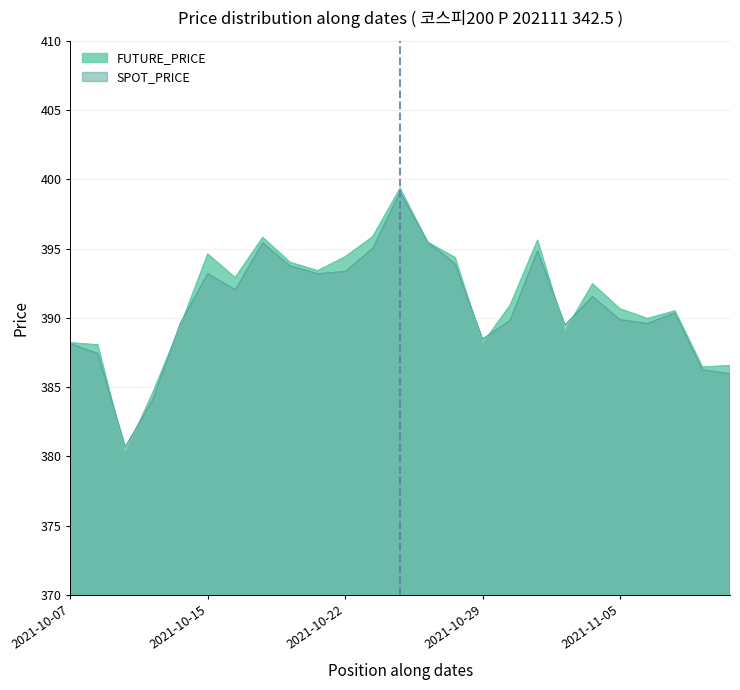

What are all the series names shown in the legend?

FUTURE_PRICE, SPOT_PRICE